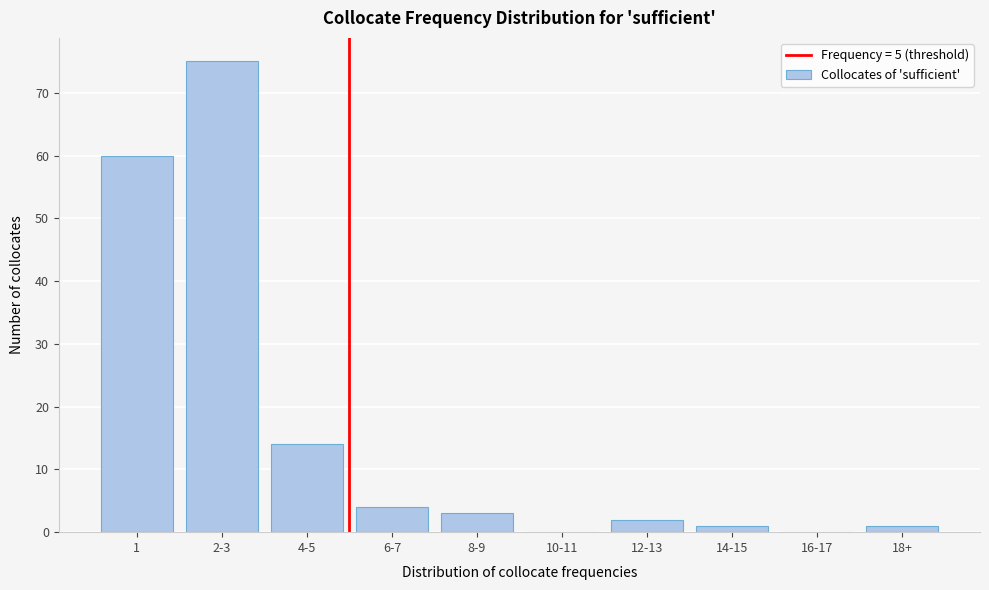

Reading left to right, what are all the values shown in this chart?

1=60	2-3=75	4-5=14	6-7=4	8-9=3	10-11=0	12-13=2	14-15=1	16-17=0	18+=1